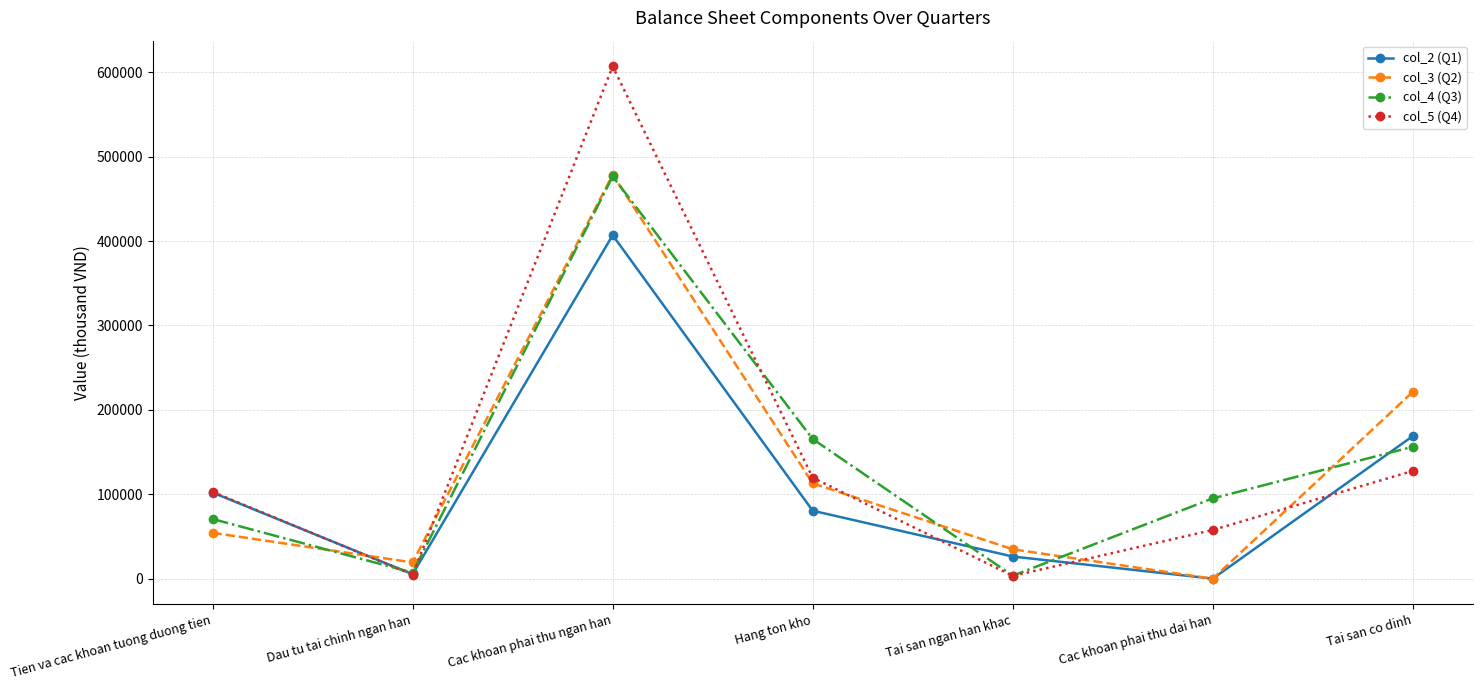

What is the average value of the col_5 (Q4) series?

146172